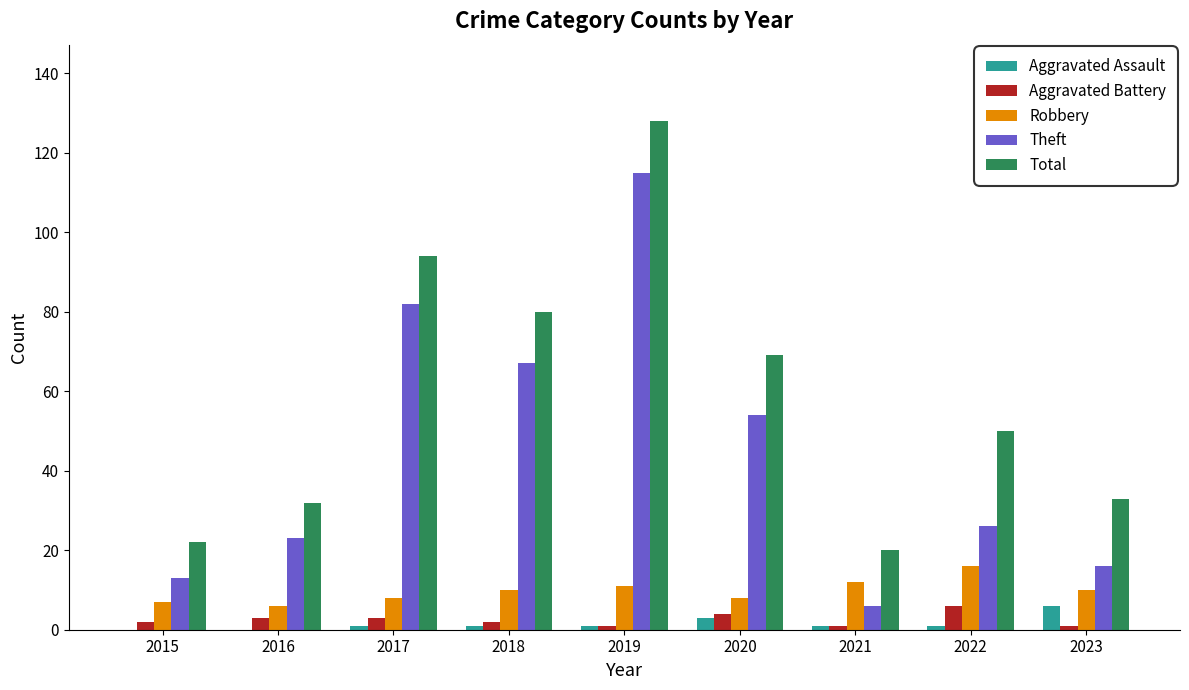

At which category is the sum across all series the highest?

2019